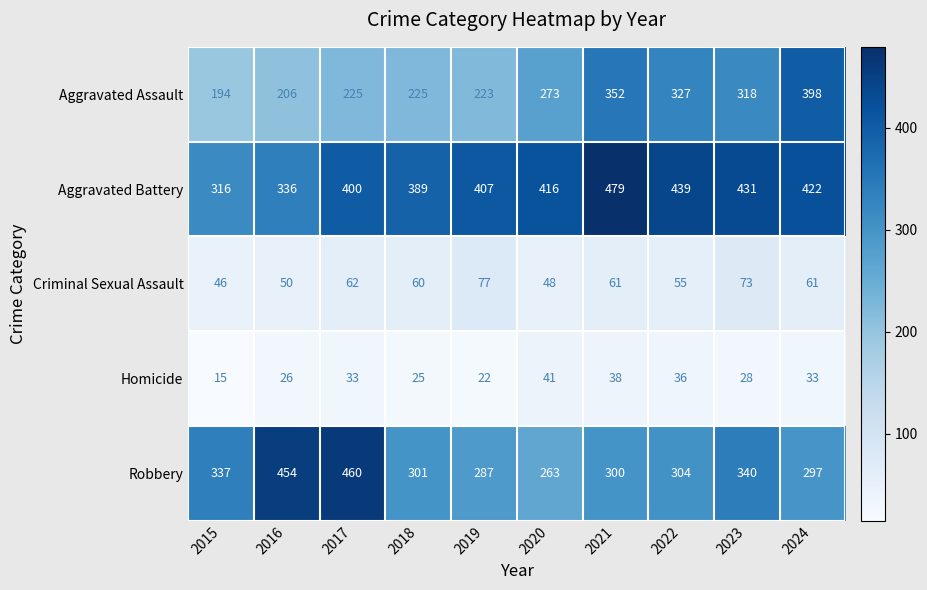

At which label is Homicide closest to 28?

2023